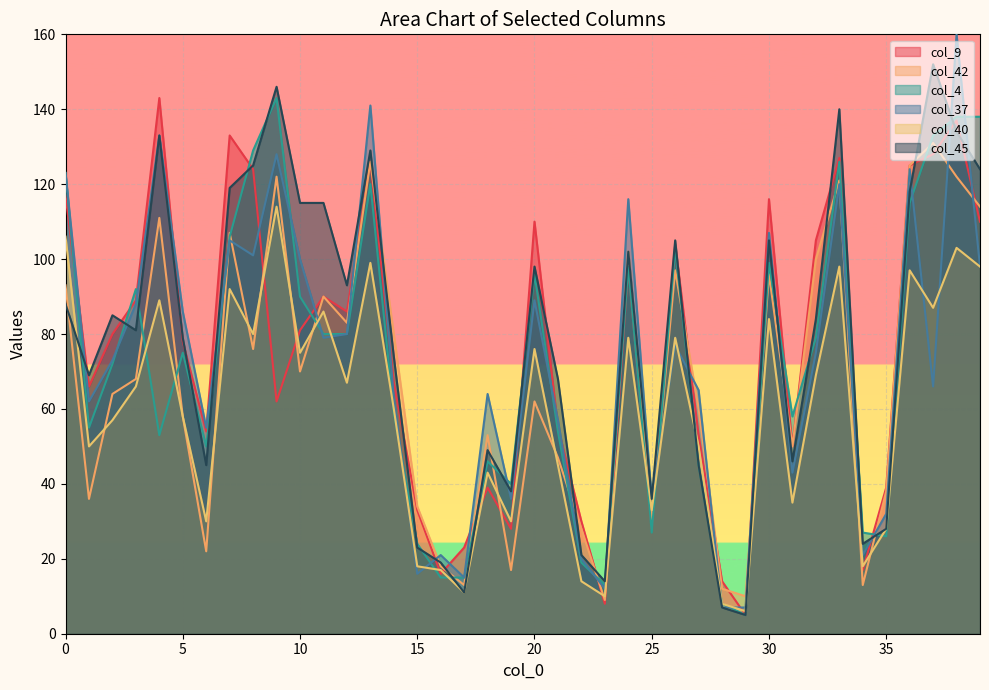

What is the highest value of the col_45 series?

152